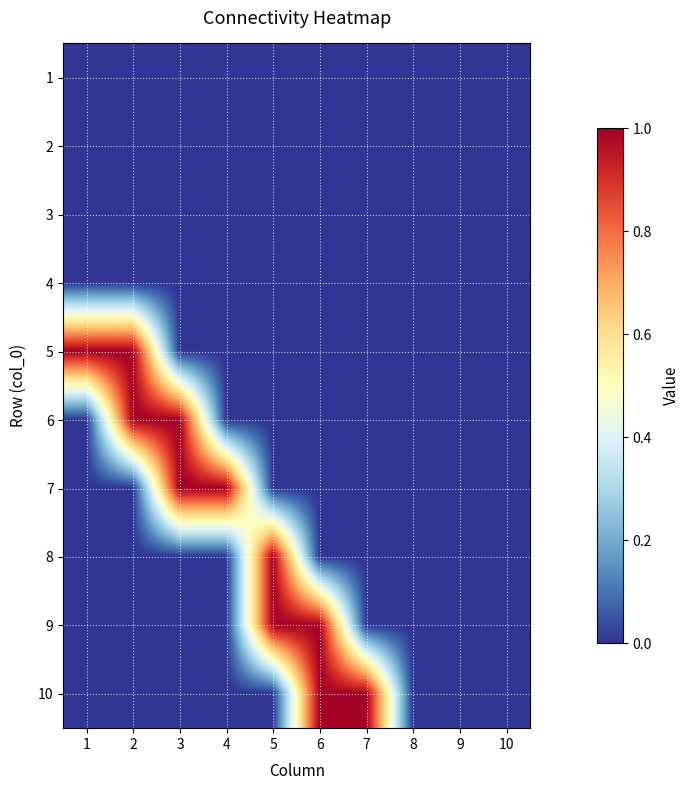

At which category is the sum across all series the highest?

2